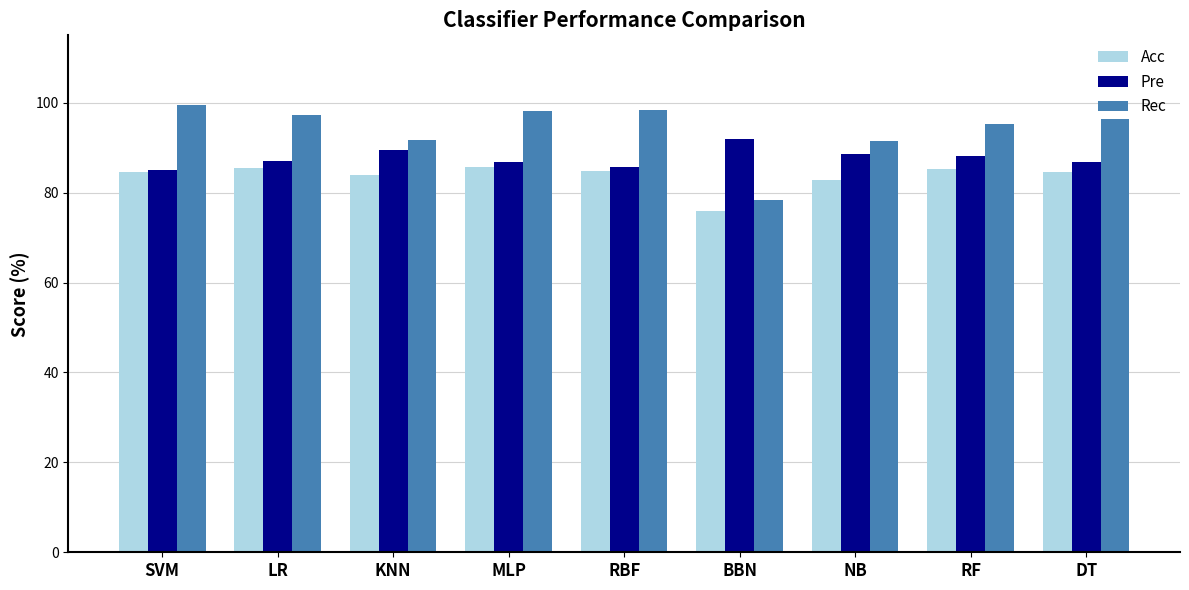

At which category does the chart reach its peak across all series?

SVM